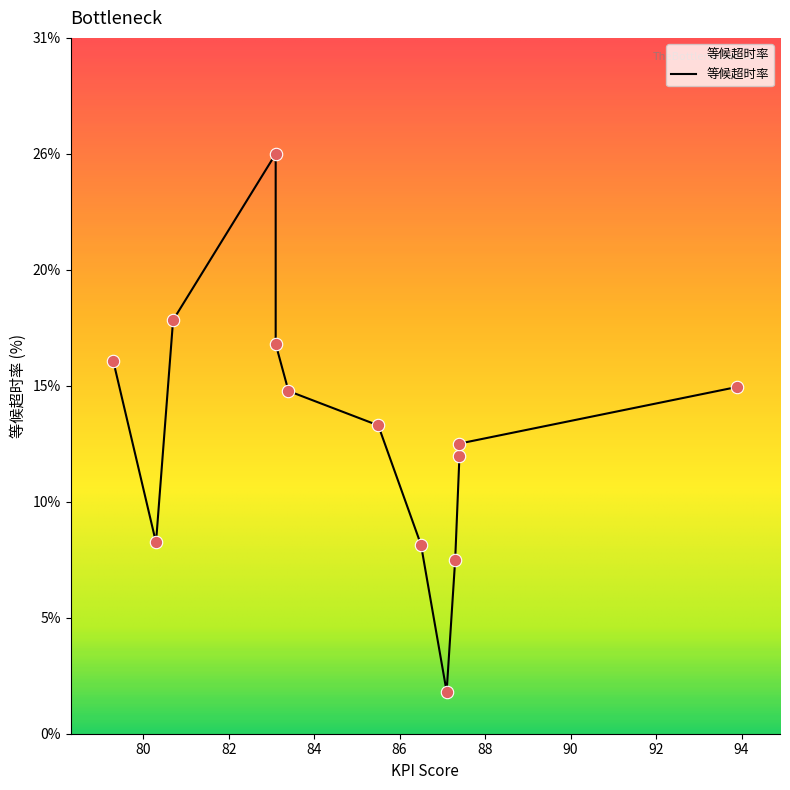

What is the ratio of the value at 80.7 to the value at 86.5?

2.2